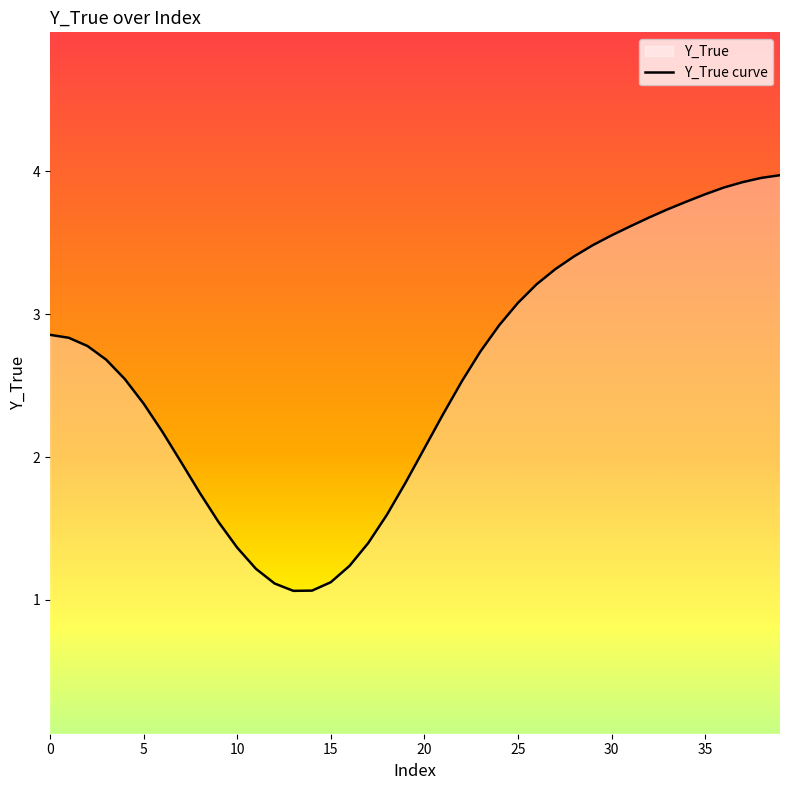

What is the difference between the maximum and minimum values?

2.9